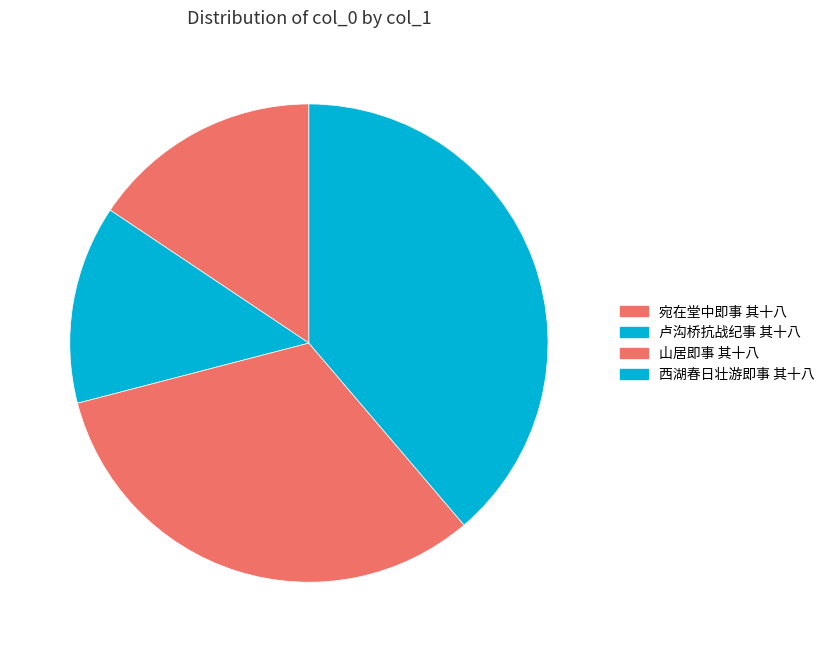

Does any single category account for the majority?

No